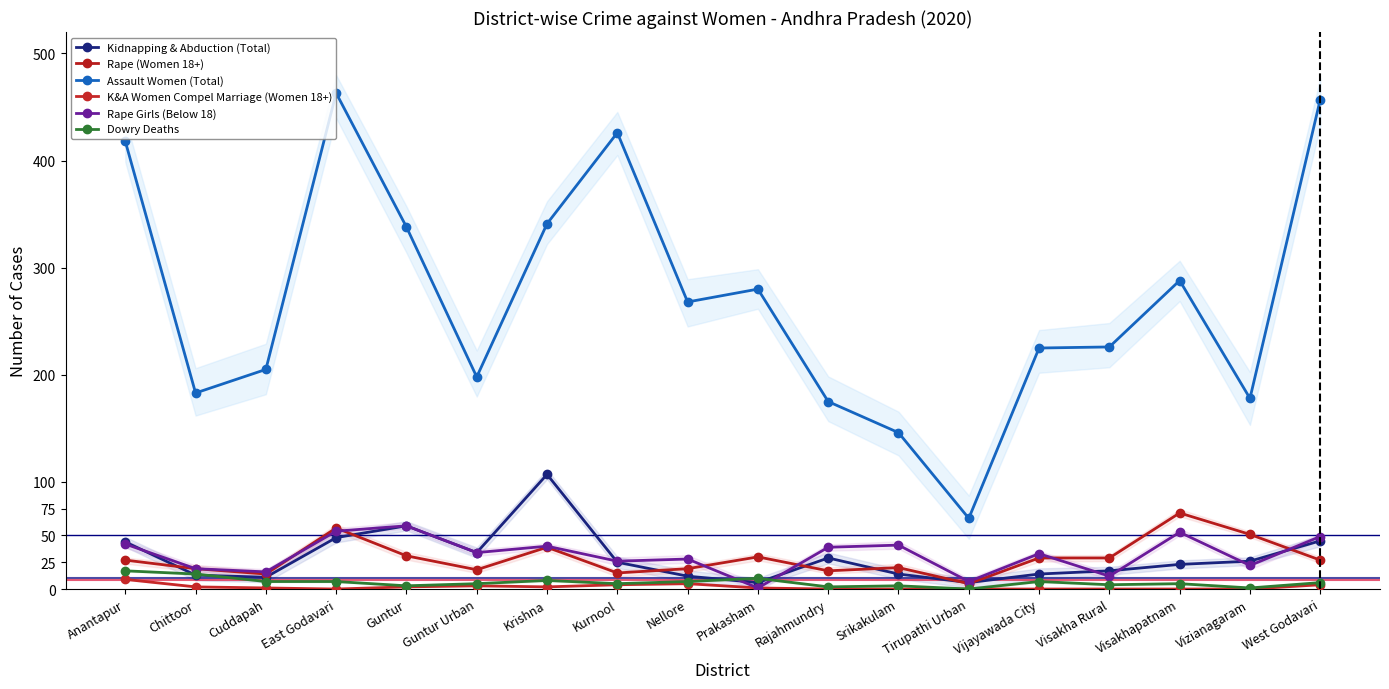

Rank the series at East Godavari from lowest to highest value.

K&A Women Compel Marriage (Women 18+), Dowry Deaths, Kidnapping & Abduction (Total), Rape Girls (Below 18), Rape (Women 18+), Assault Women (Total)